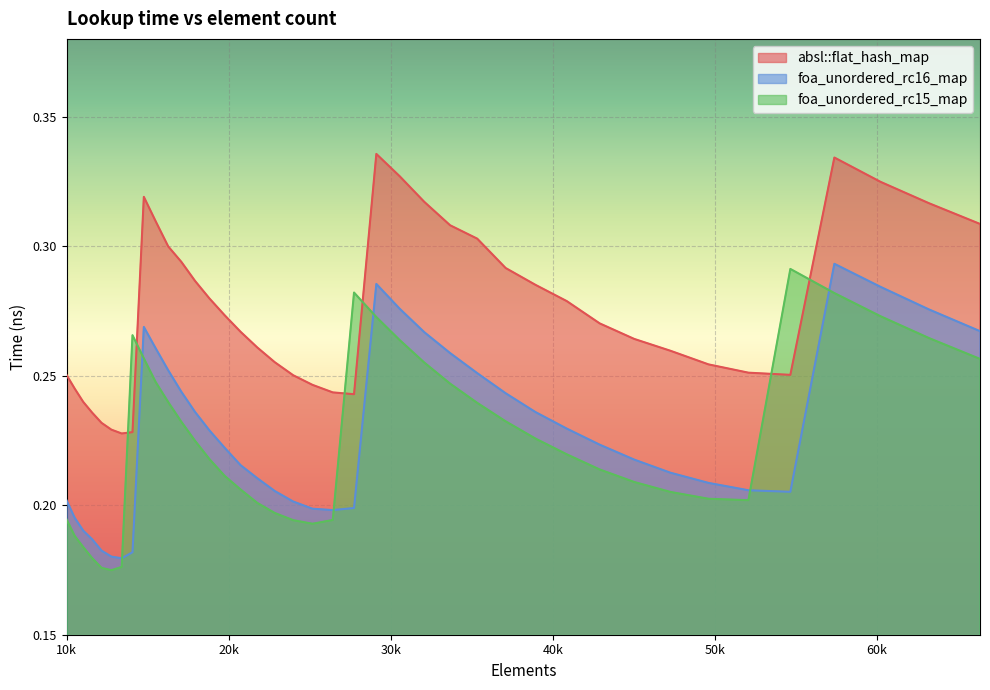

Rank the series at 60223 from lowest to highest value.

foa_unordered_rc15_map, foa_unordered_rc16_map, absl::flat_hash_map